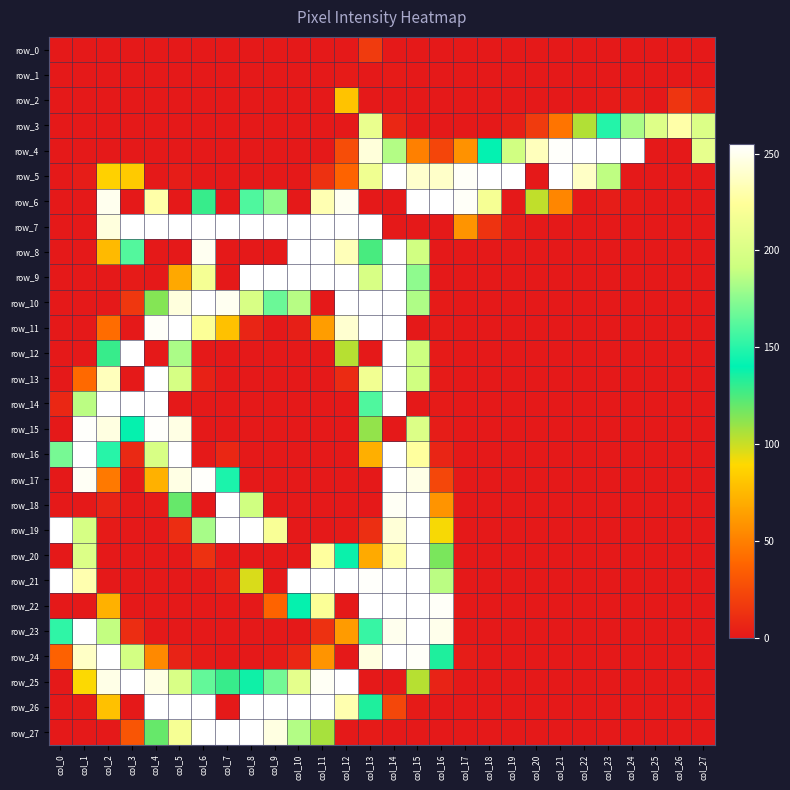

How many series are shown in this chart?

28